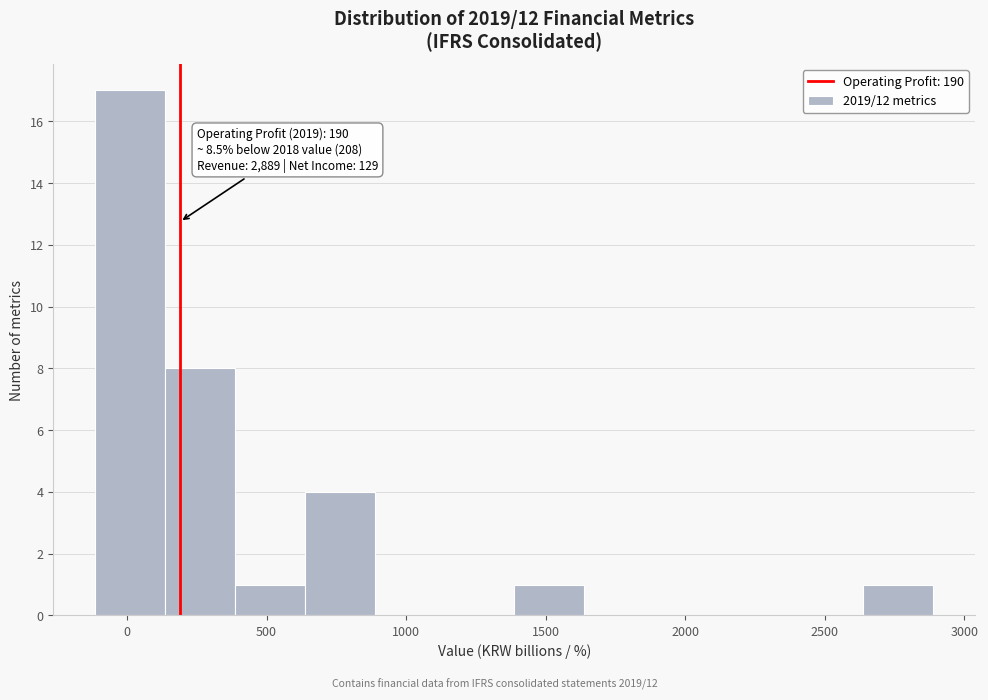

Over which range of the x-axis is the bar tallest?

-100 to 150